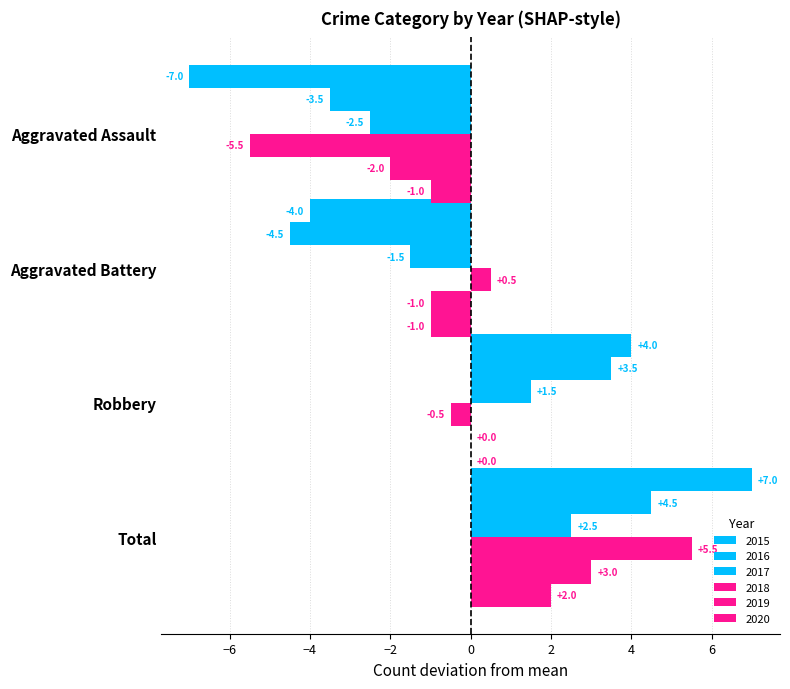

Is the value of 2016 at Aggravated Assault greater than the value of 2017 at Aggravated Battery?

No